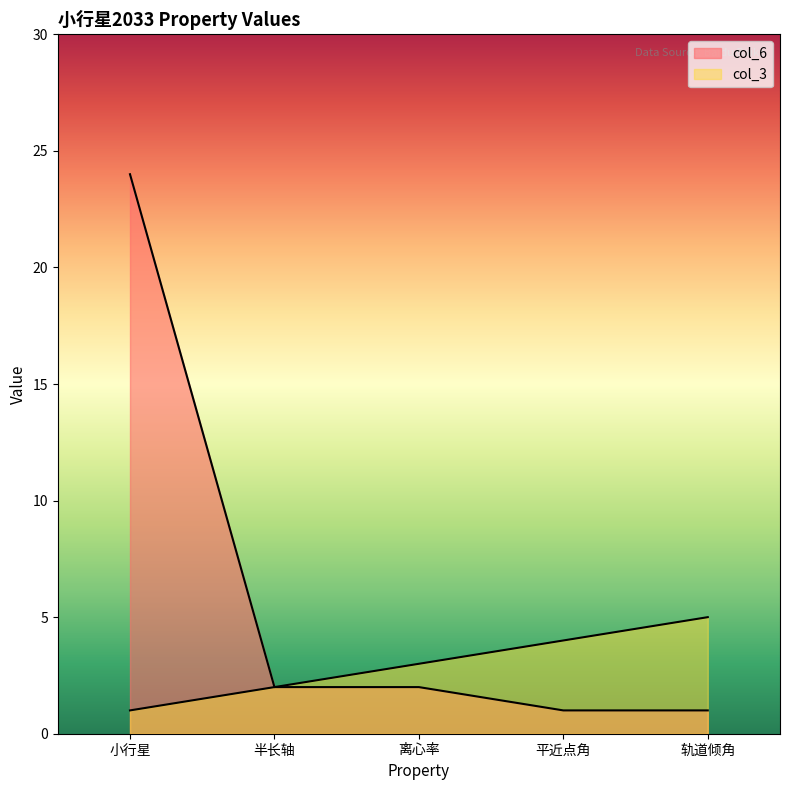

The col_3 series shows 5 at 轨道倾角. True or false?

True